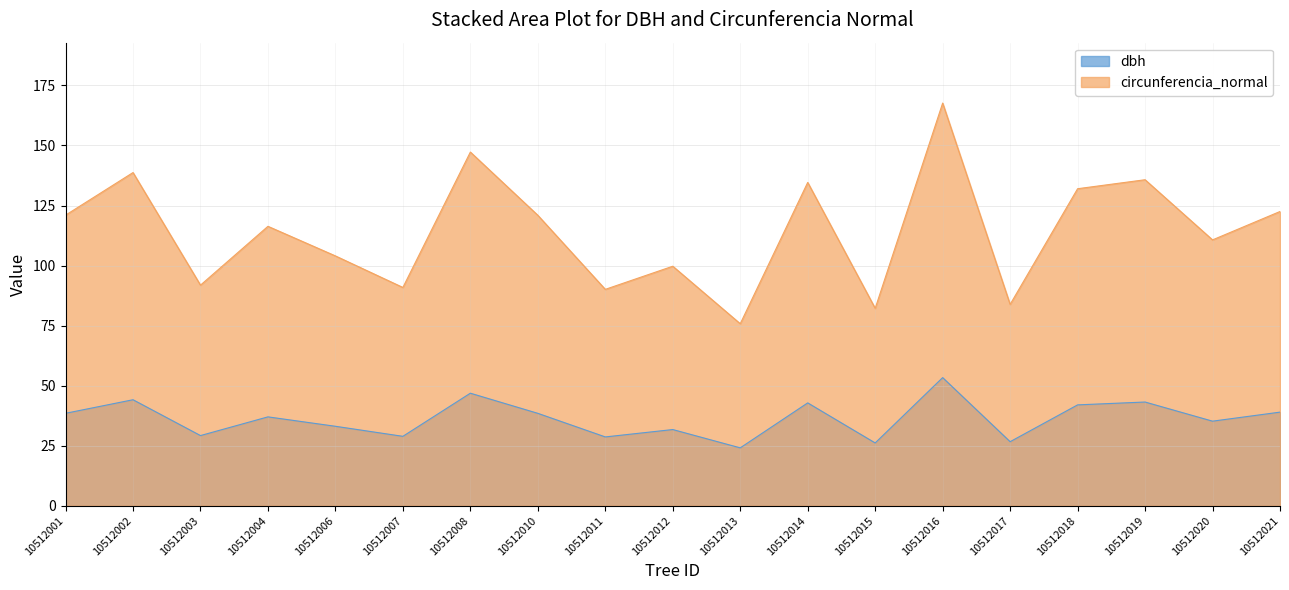

Which series has the largest total across all categories?

circunferencia_normal